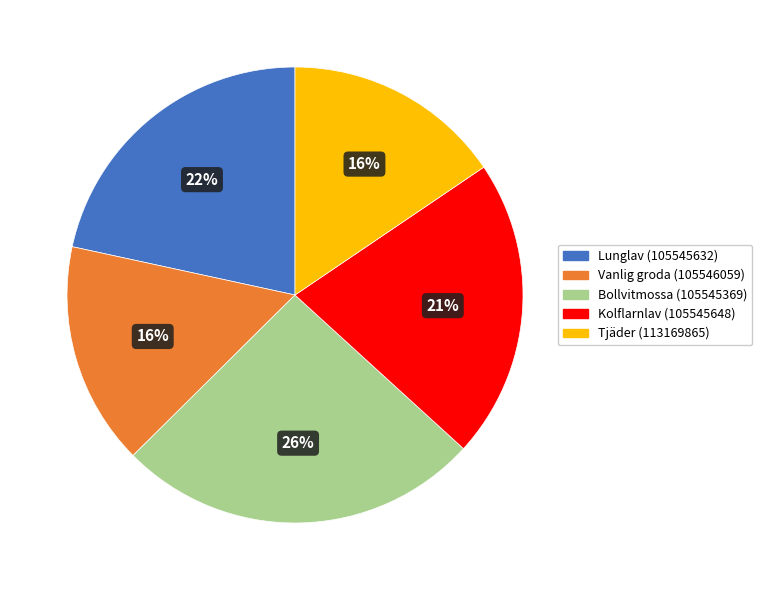

Is Vanlig groda (105546059) the majority of the pie?

No